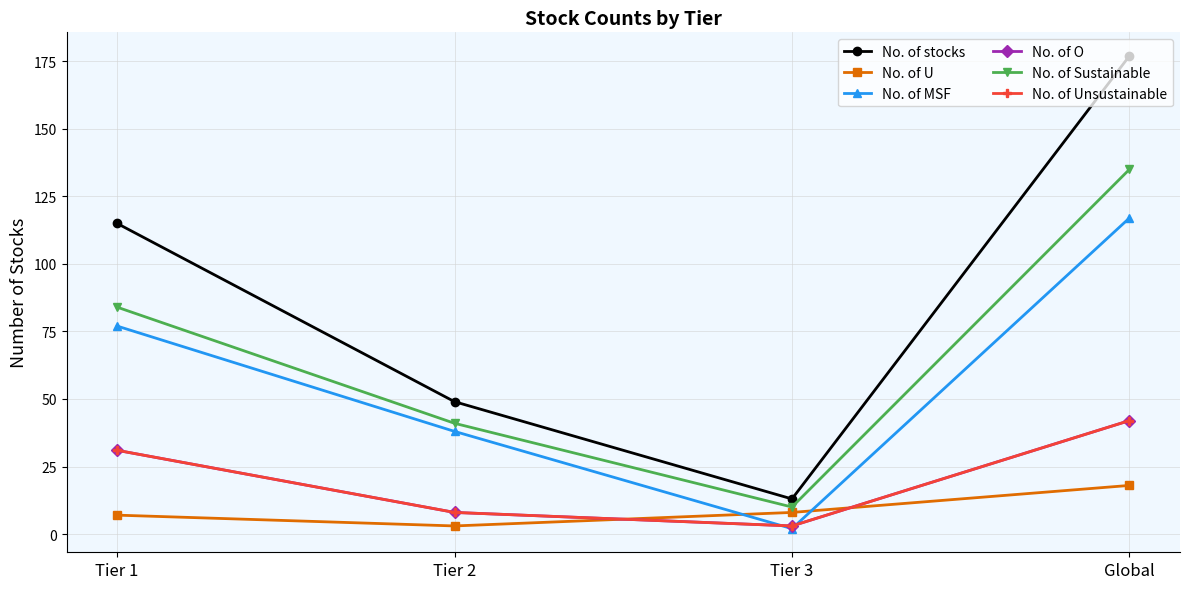

Reading right to left, list all the values displayed in this chart.

No. of stocks: Global=177	Tier 3=13	Tier 2=49	Tier 1=115
No. of U: Global=18	Tier 3=8	Tier 2=3	Tier 1=7
No. of MSF: Global=117	Tier 3=2	Tier 2=38	Tier 1=77
No. of O: Global=42	Tier 3=3	Tier 2=8	Tier 1=31
No. of Sustainable: Global=135	Tier 3=10	Tier 2=41	Tier 1=84
No. of Unsustainable: Global=42	Tier 3=3	Tier 2=8	Tier 1=31